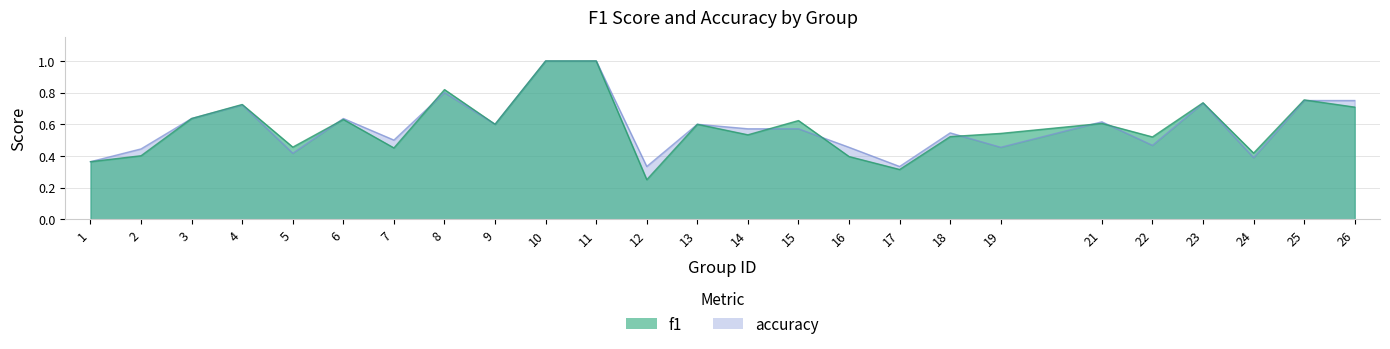

The f1 series shows 0.4 at 25. True or false?

False